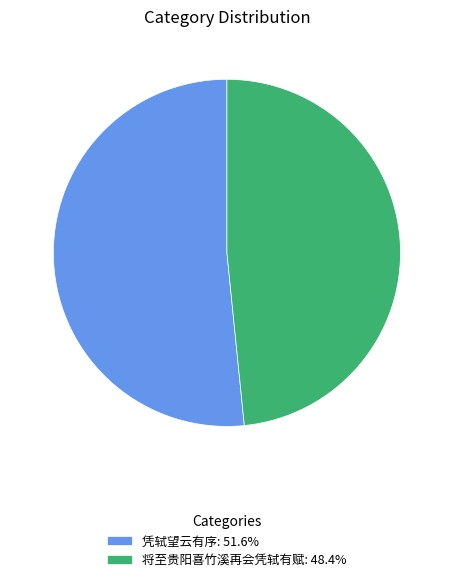

Is there a majority slice in this chart?

Yes